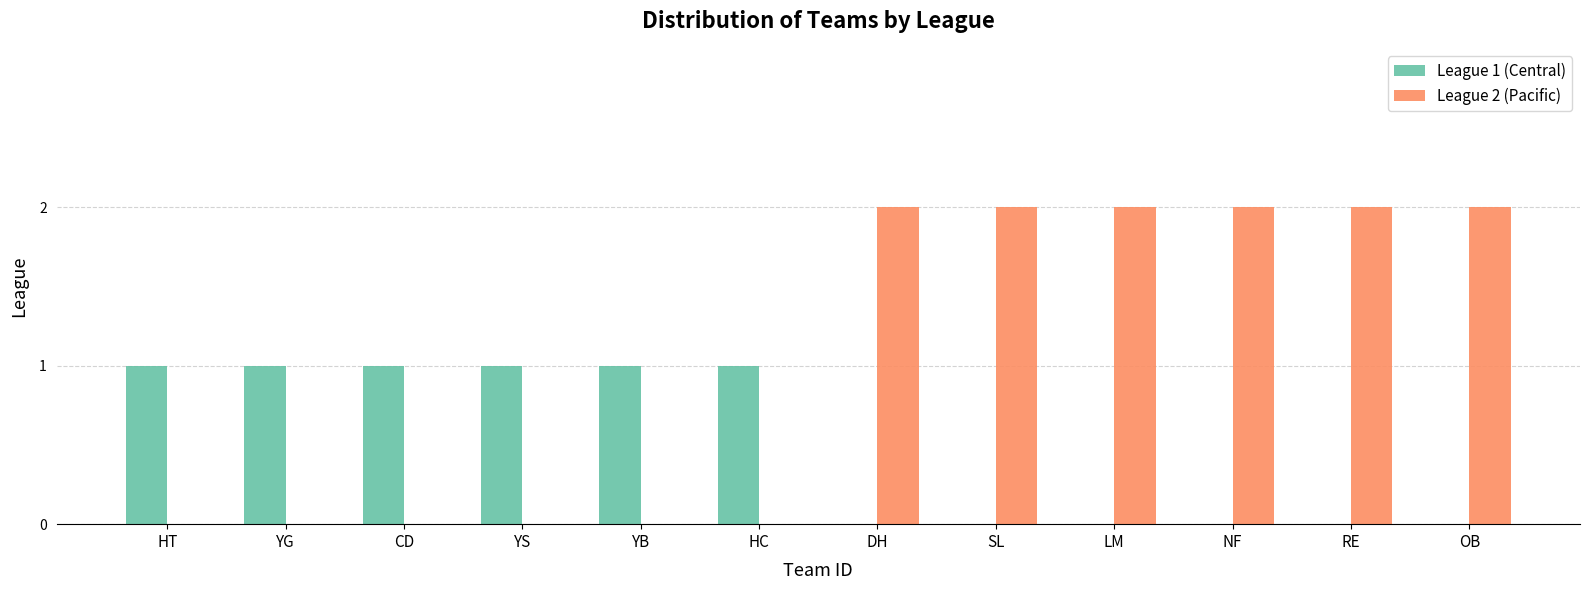

Which series has the largest range (max minus min)?

League 2 (Pacific)